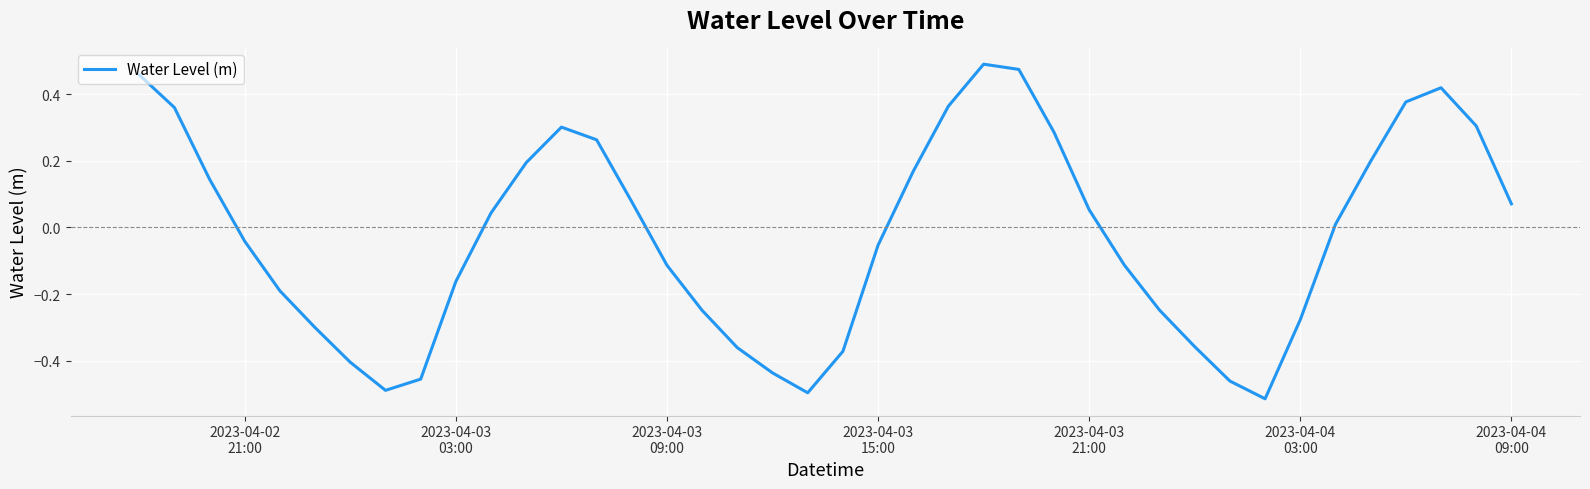

What is the difference between the maximum and minimum values?

1.0